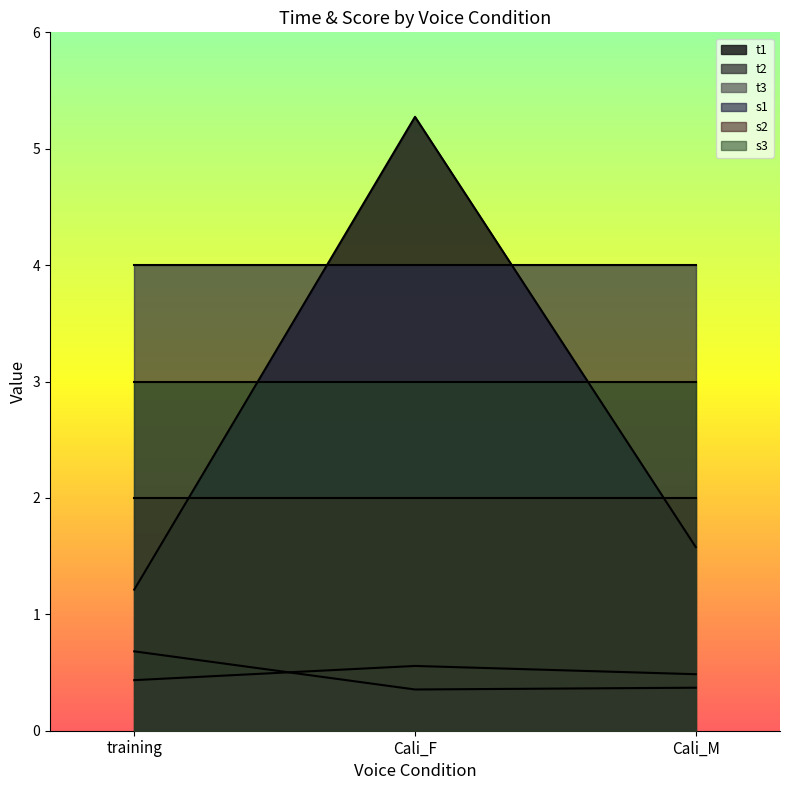

What position from the right is Cali_F?

2